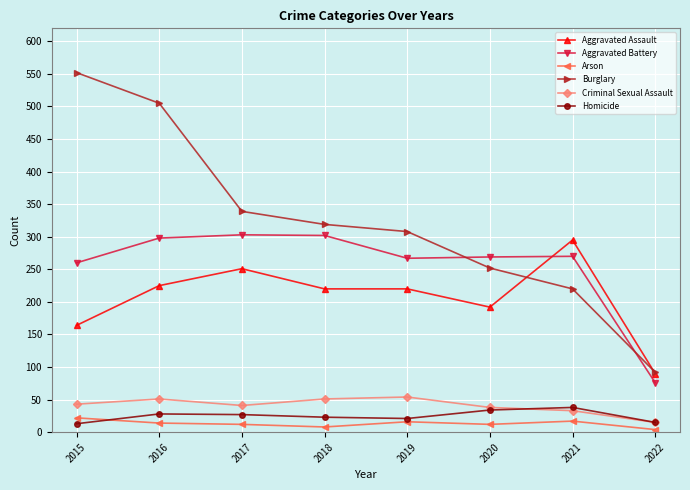

Is it true that Criminal Sexual Assault equals 15 at 2022?

True